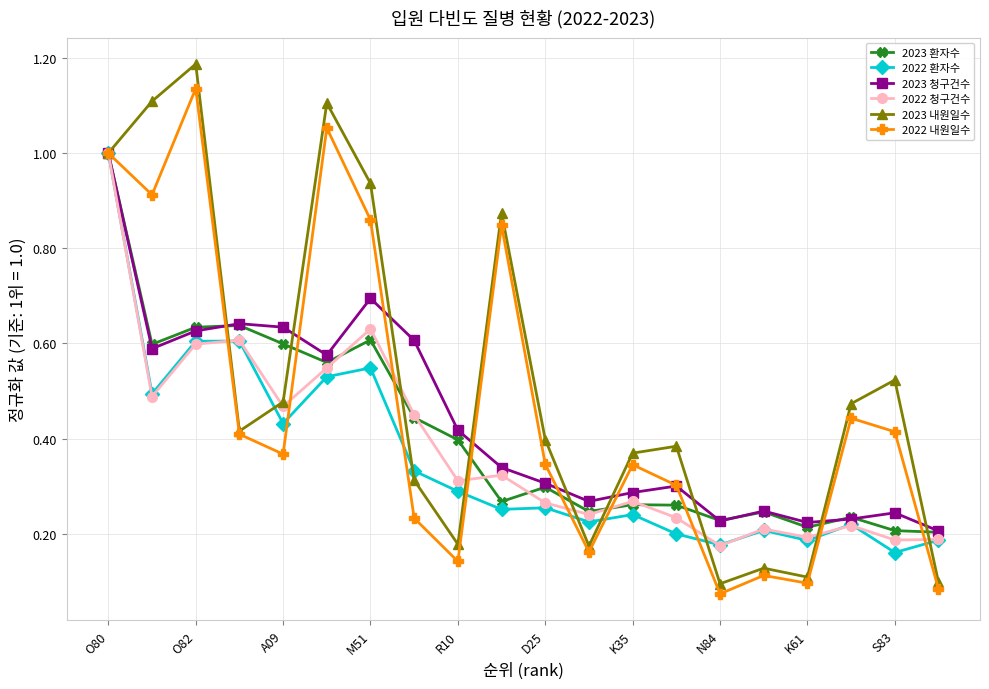

At how many categories does at least one series exceed 0?

20